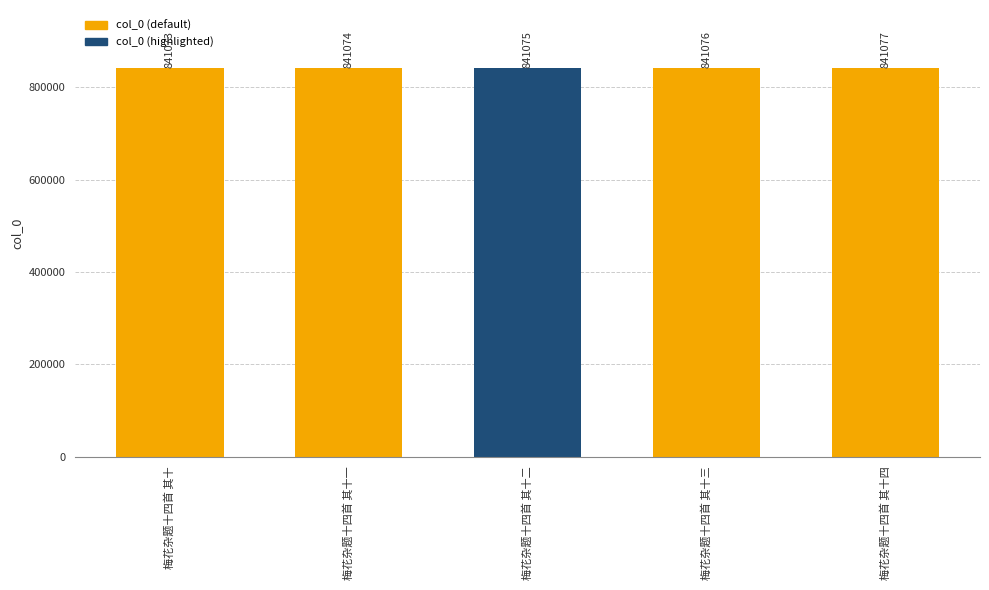

Between 梅花杂题十四首 其十一 and 梅花杂题十四首 其十, which is larger?

梅花杂题十四首 其十一